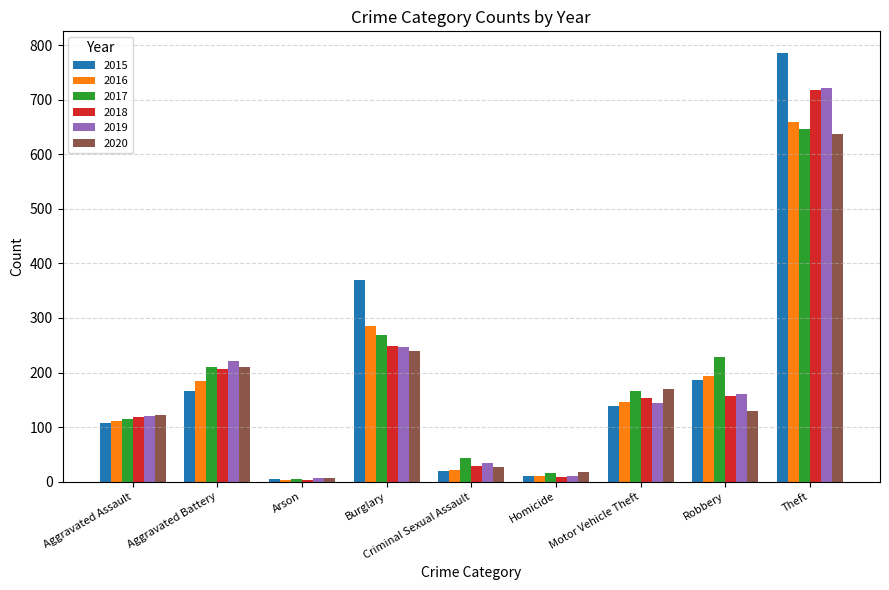

What is the label of the 9th bar from the right?

Aggravated Assault